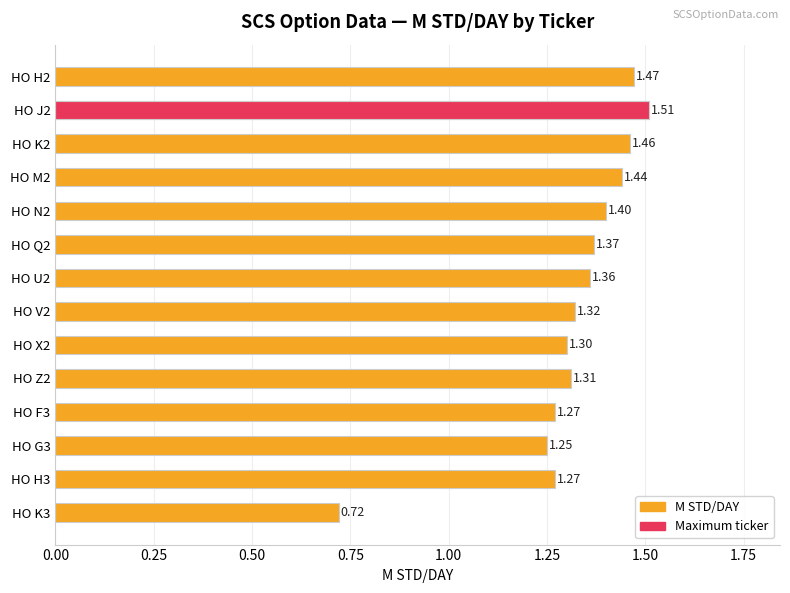

How many distinct data groups are displayed?

1